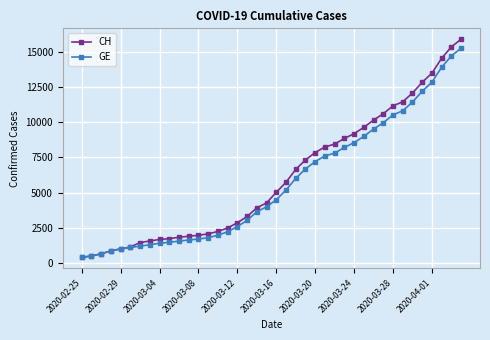

What is the lowest value of the GE series?

375